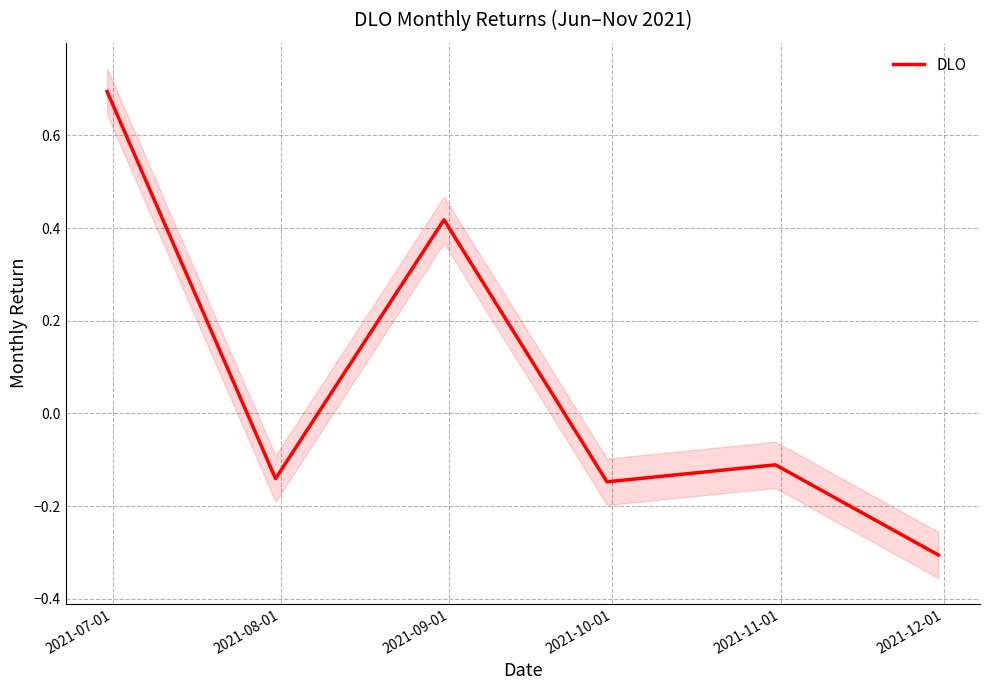

What is the maximum value for DLO?

0.7